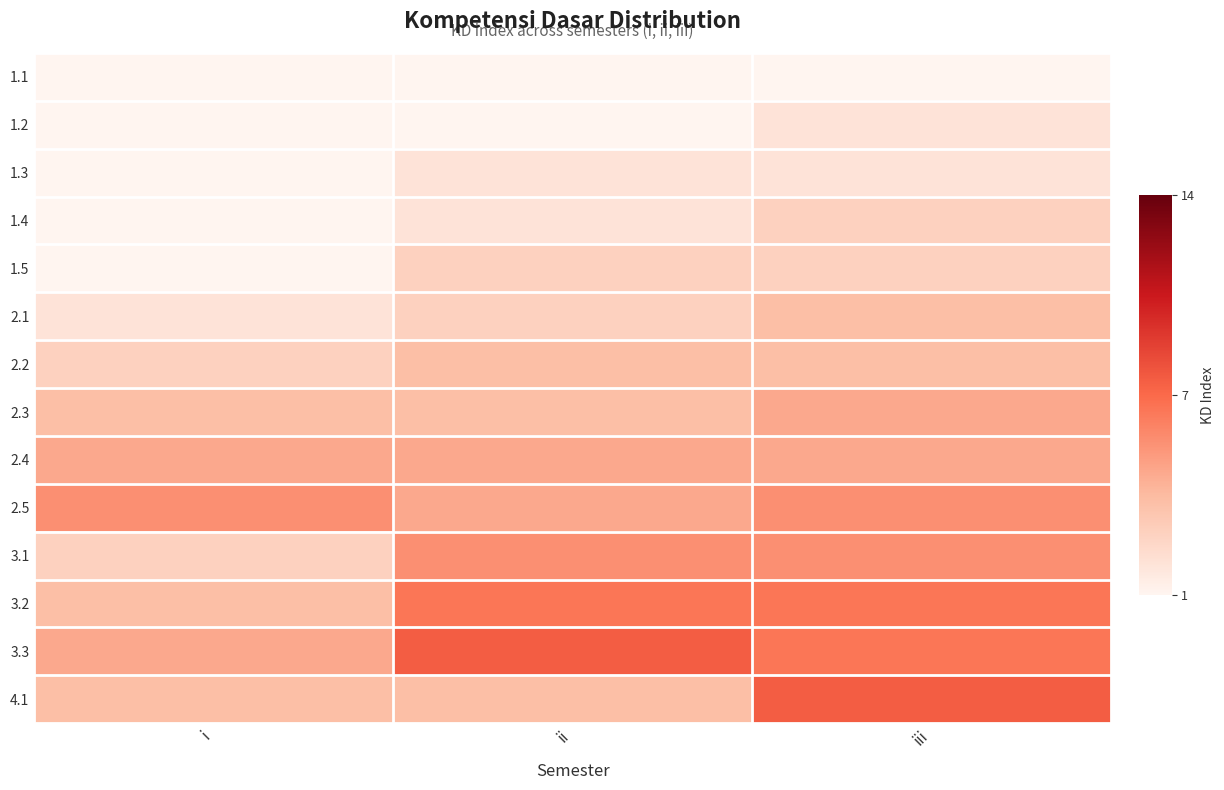

What is the difference between the highest and lowest values at ii?

7